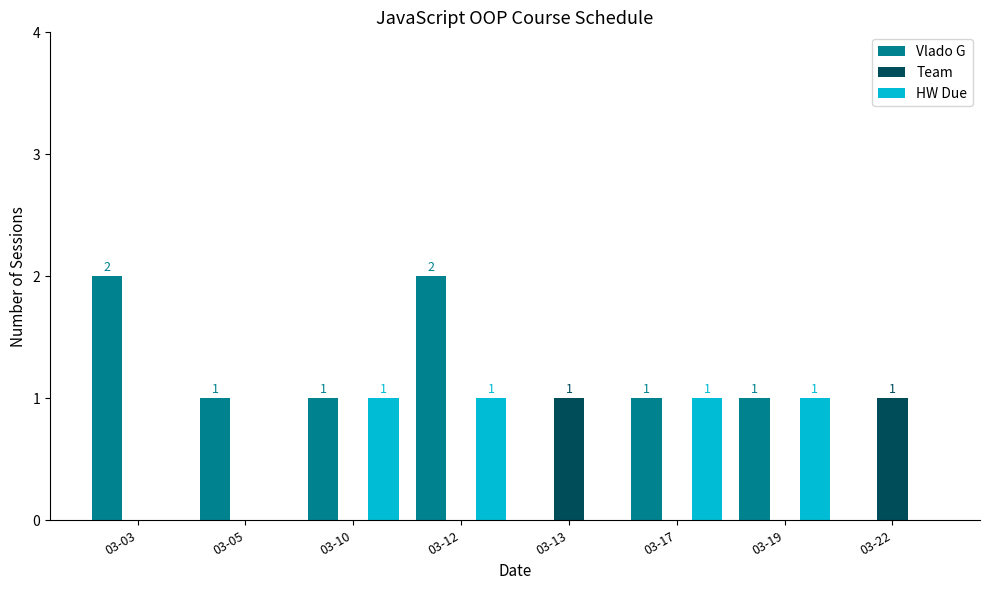

What is the approximate value of HW Due at 03-12?

1